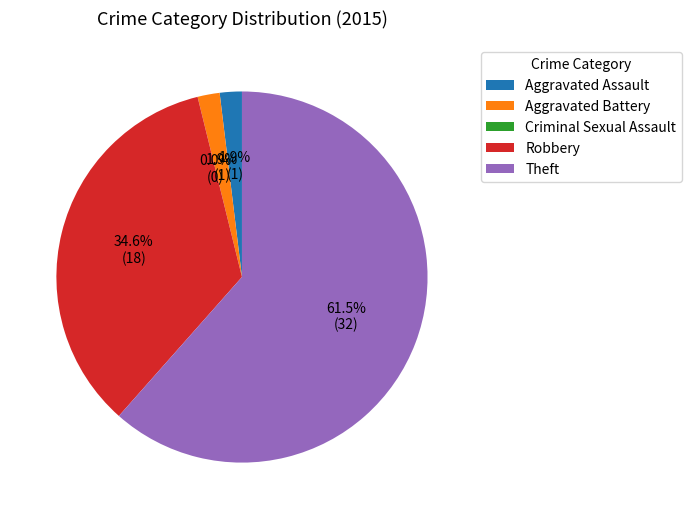

How many segments does this pie chart have?

5